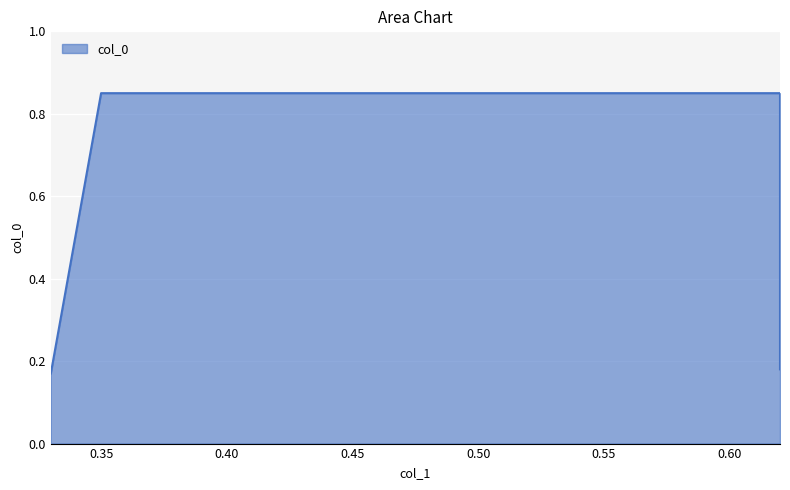

At which label is the value closest to 0?

0.33